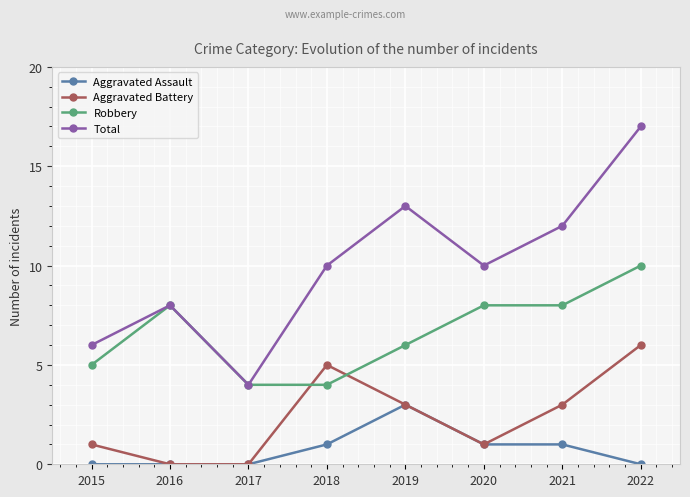

Rank the series at 2018 from highest to lowest value.

Total, Aggravated Battery, Robbery, Aggravated Assault